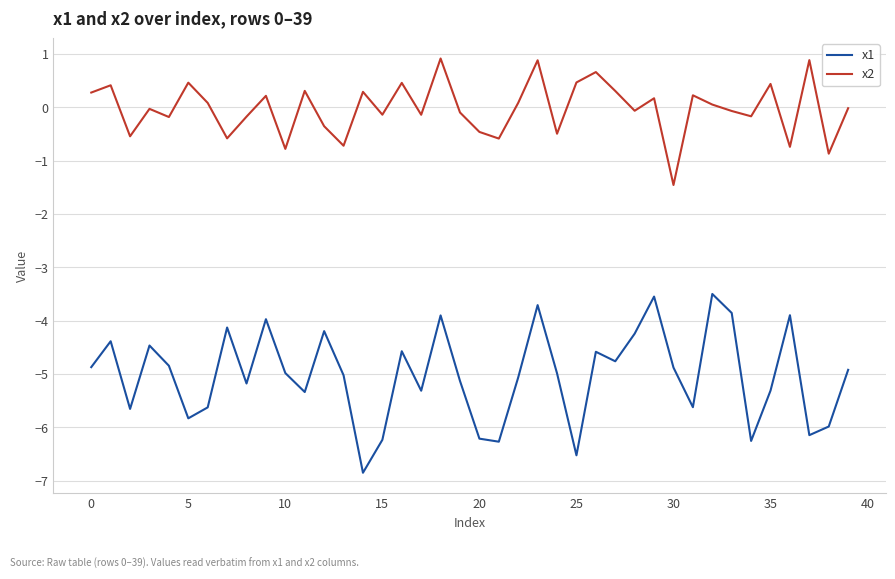

True or false: x1 and x2 intersect in this chart.

False